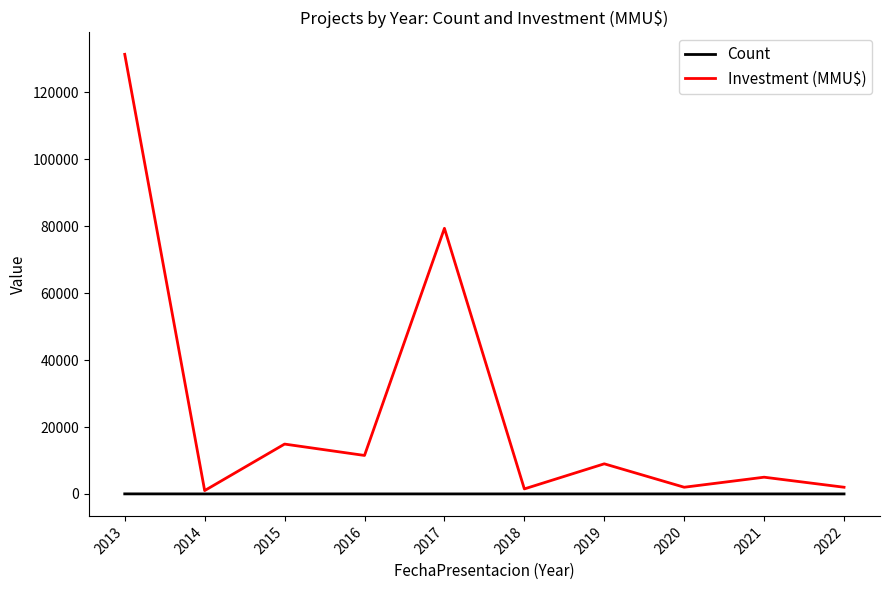

What is the sum of all Investment (MMU$) values?

257673